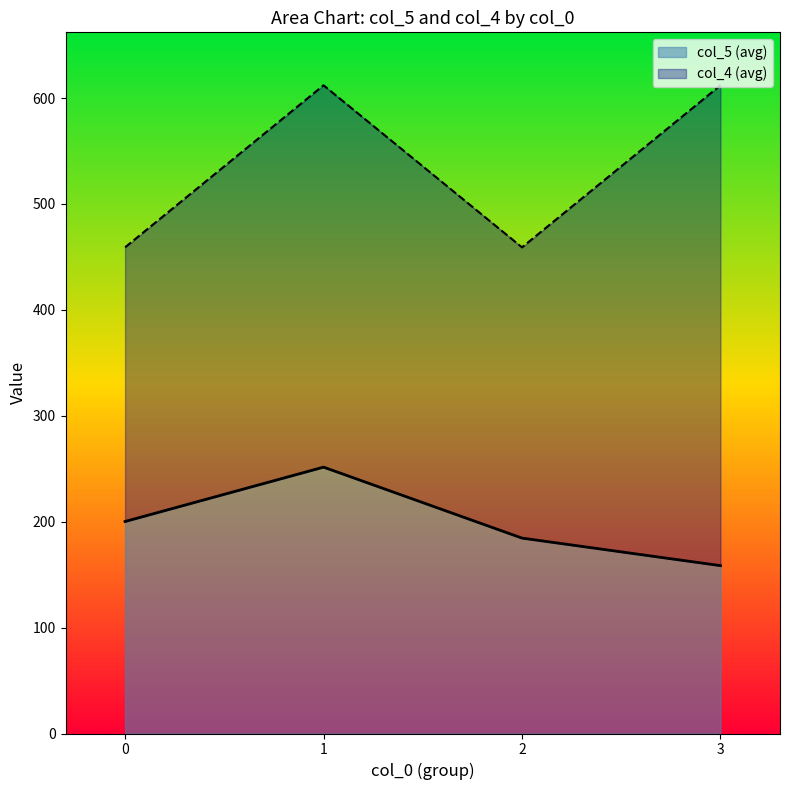

What is the value of the col_4 point at the 2nd from the left?

612